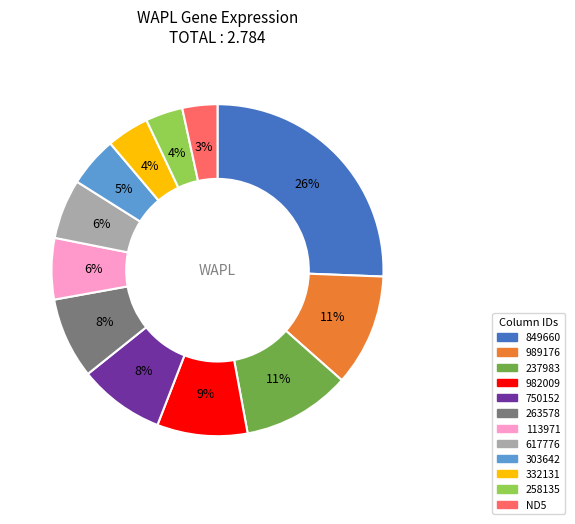

Between 303642 and 750152, which is larger?

750152